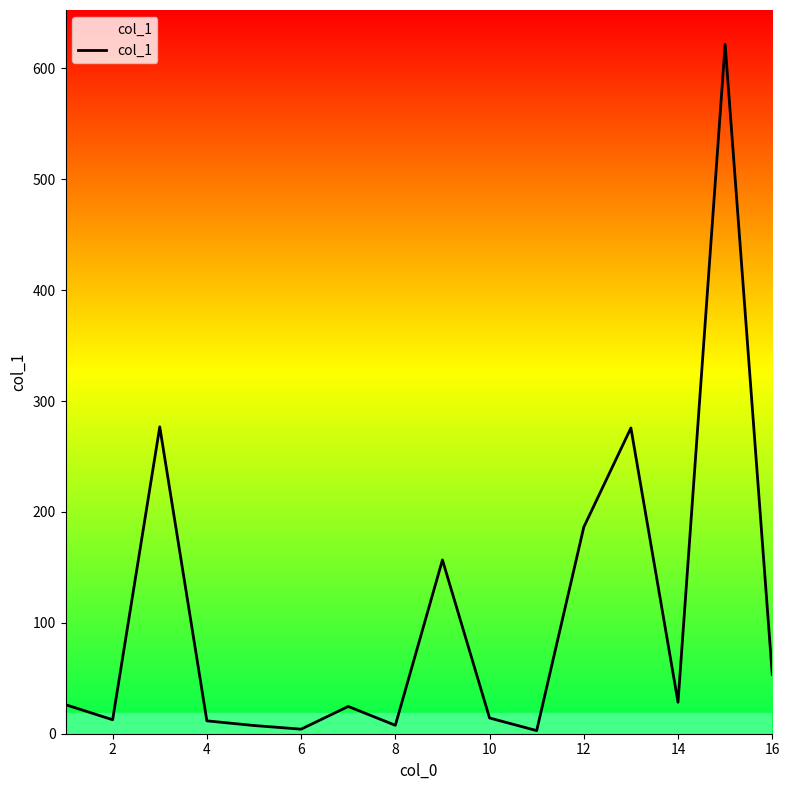

What is the difference between the maximum and minimum values?

618.7